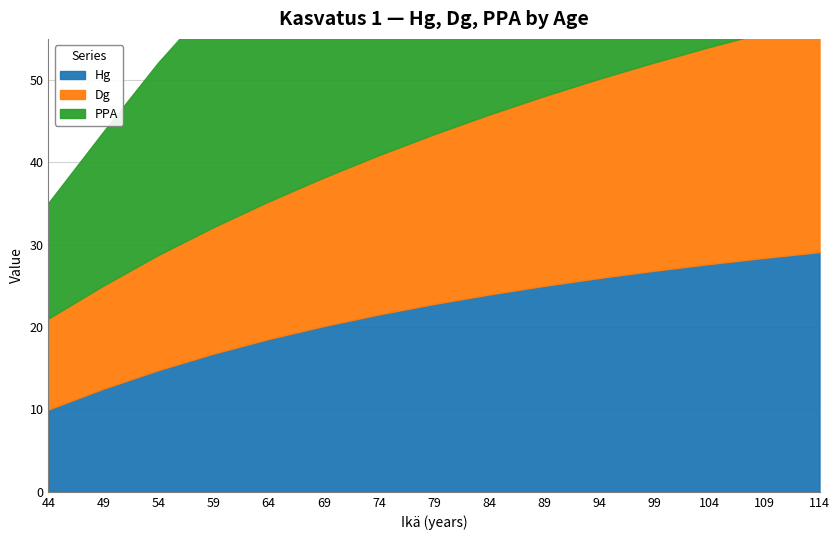

What is the average value of the PPA series?

36.8